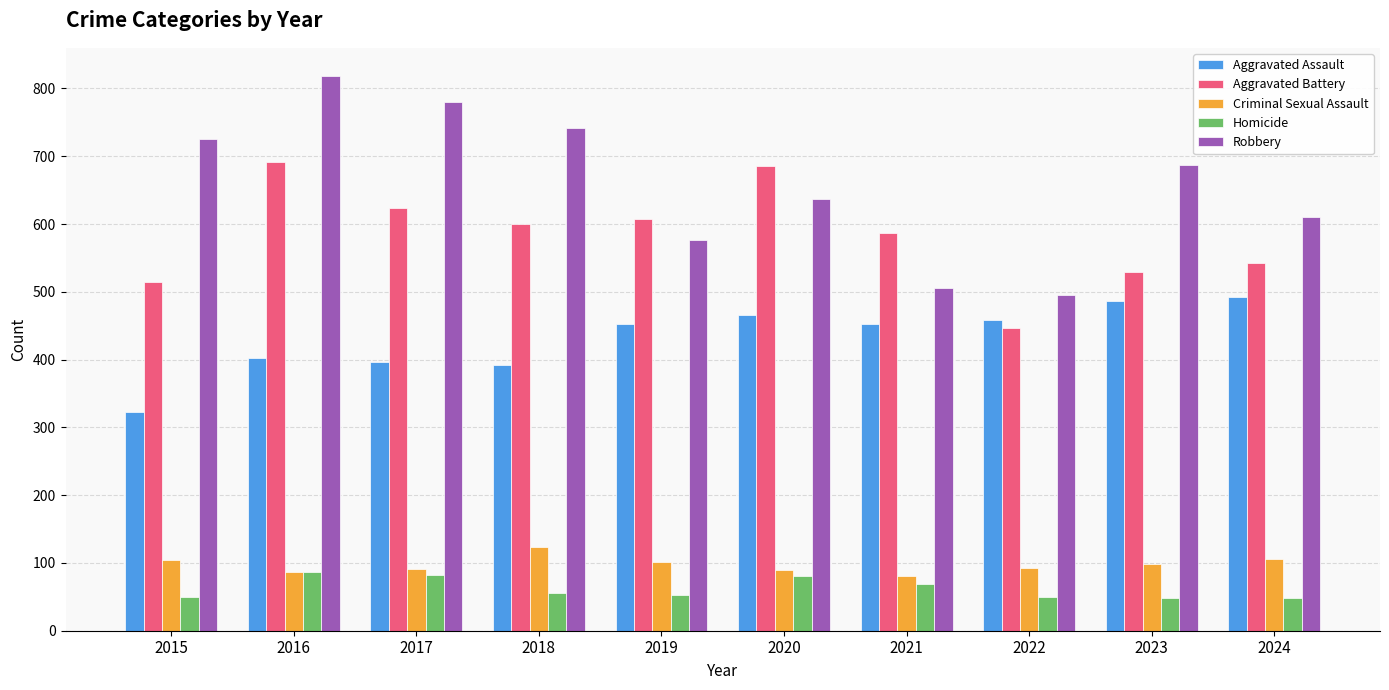

The Robbery series shows 398 at 2017. True or false?

False